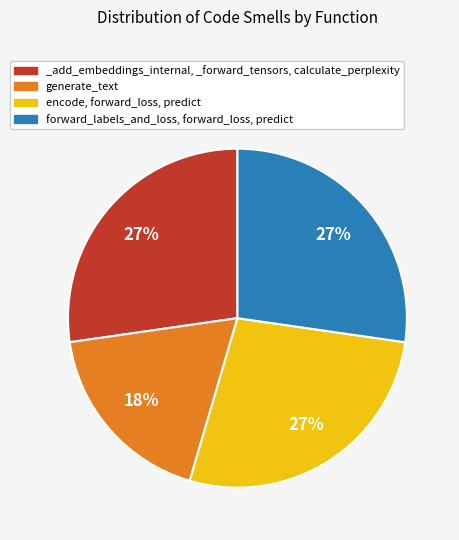

To the nearest percent, what percentage of the pie is forward_labels_and_loss, forward_loss, predict?

27%